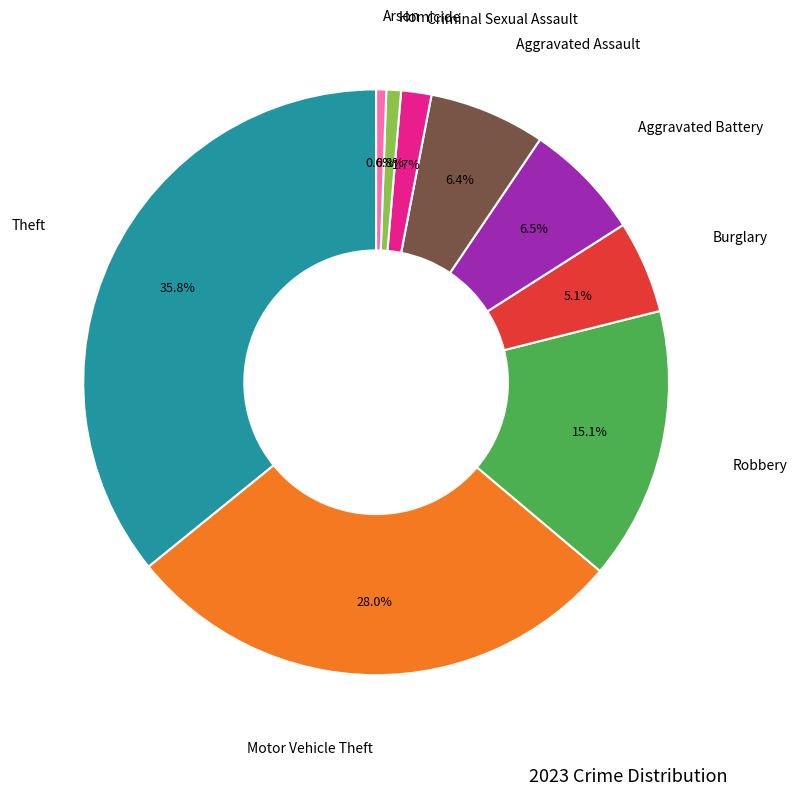

Is there a majority slice in this chart?

No